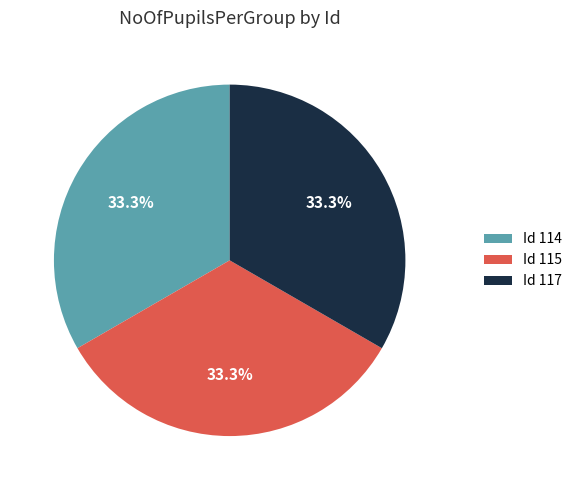

To the nearest percent, what is the average slice percentage?

33%